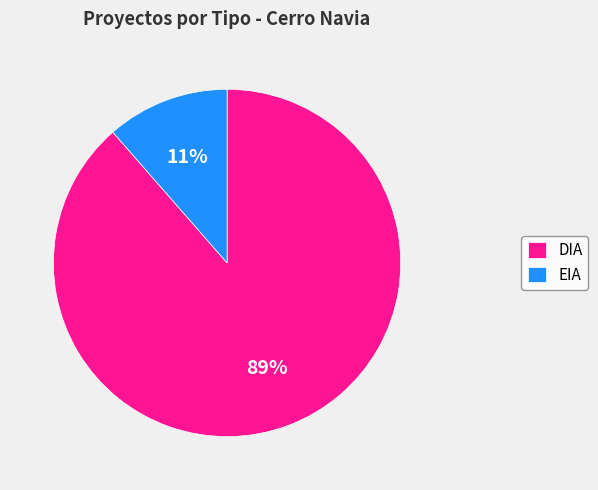

Between DIA and EIA, which is larger?

DIA